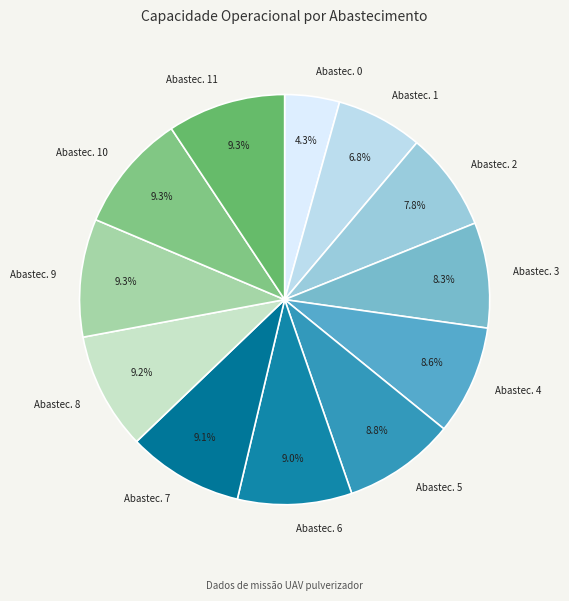

Is there any slice that represents more than half of the pie?

No